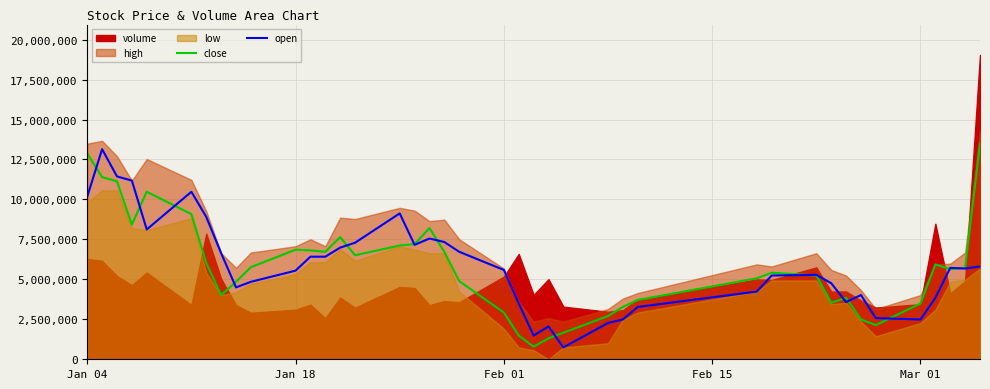

What is the minimum value for close?

785937.6